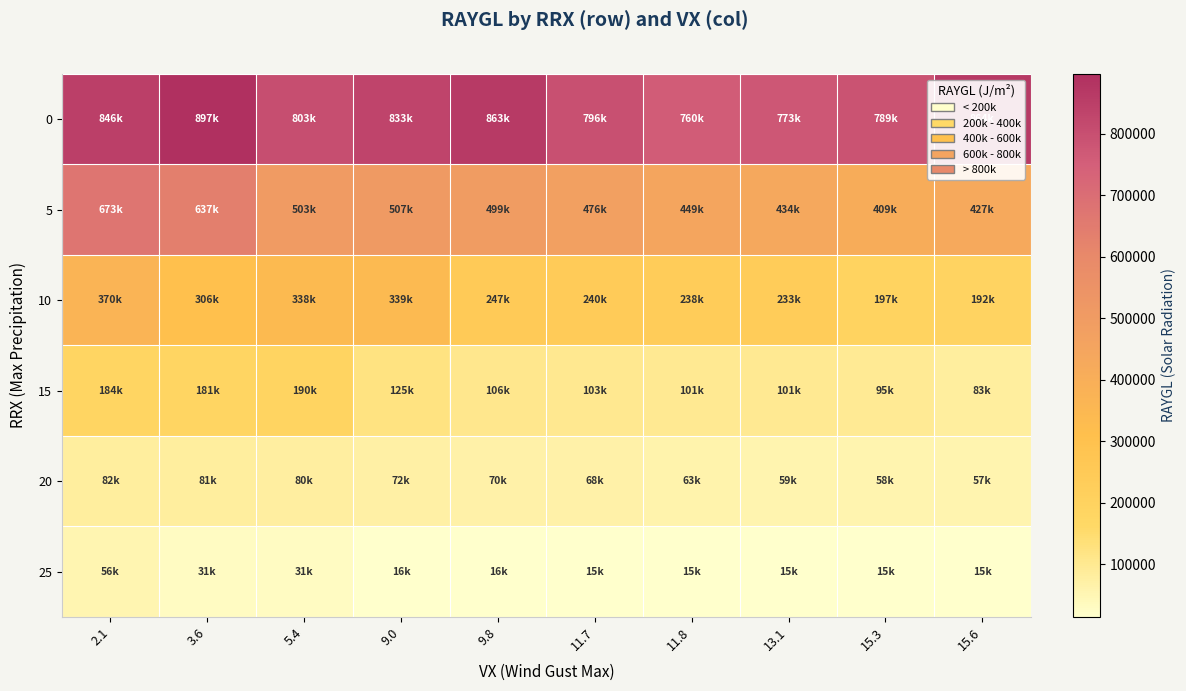

Reading left to right, what are all the values shown in this chart?

0: 2.1=846000	3.6=897000	5.4=803000	9.0=833000	9.8=863000	11.7=796000	11.8=760000	13.1=773000	15.3=789000	15.6=864000
5: 2.1=673000	3.6=637000	5.4=503000	9.0=507000	9.8=499000	11.7=476000	11.8=449000	13.1=434000	15.3=409000	15.6=427000
10: 2.1=370000	3.6=306000	5.4=338000	9.0=339000	9.8=247000	11.7=240000	11.8=238000	13.1=233000	15.3=197000	15.6=192000
15: 2.1=184000	3.6=181000	5.4=190000	9.0=125000	9.8=106000	11.7=103000	11.8=101000	13.1=101000	15.3=95000	15.6=83000
20: 2.1=82000	3.6=81000	5.4=80000	9.0=72000	9.8=70000	11.7=68000	11.8=63000	13.1=59000	15.3=58000	15.6=57000
25: 2.1=56000	3.6=31000	5.4=31000	9.0=16000	9.8=16000	11.7=15000	11.8=15000	13.1=15000	15.3=15000	15.6=15000